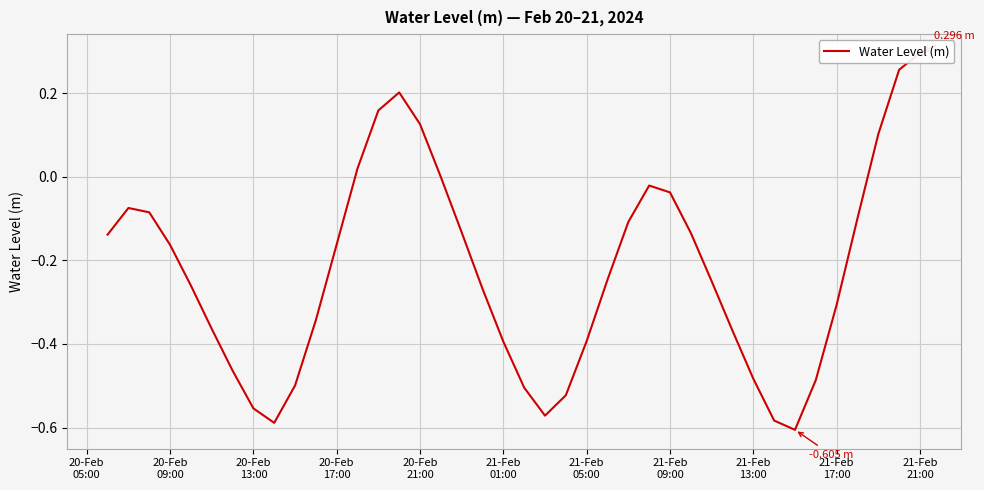

What is the difference between the maximum and minimum values?

0.9